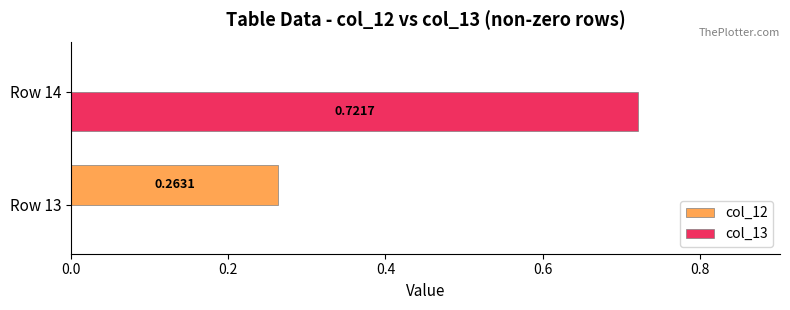

Between Row 13 and Row 14, which series saw the biggest shift?

col_13